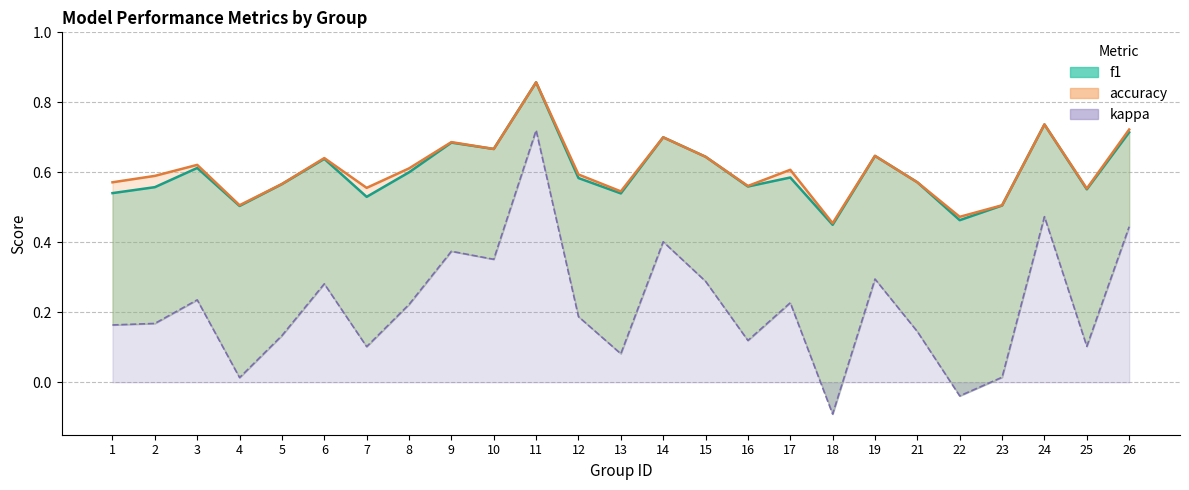

Which series has the largest total across all categories?

accuracy